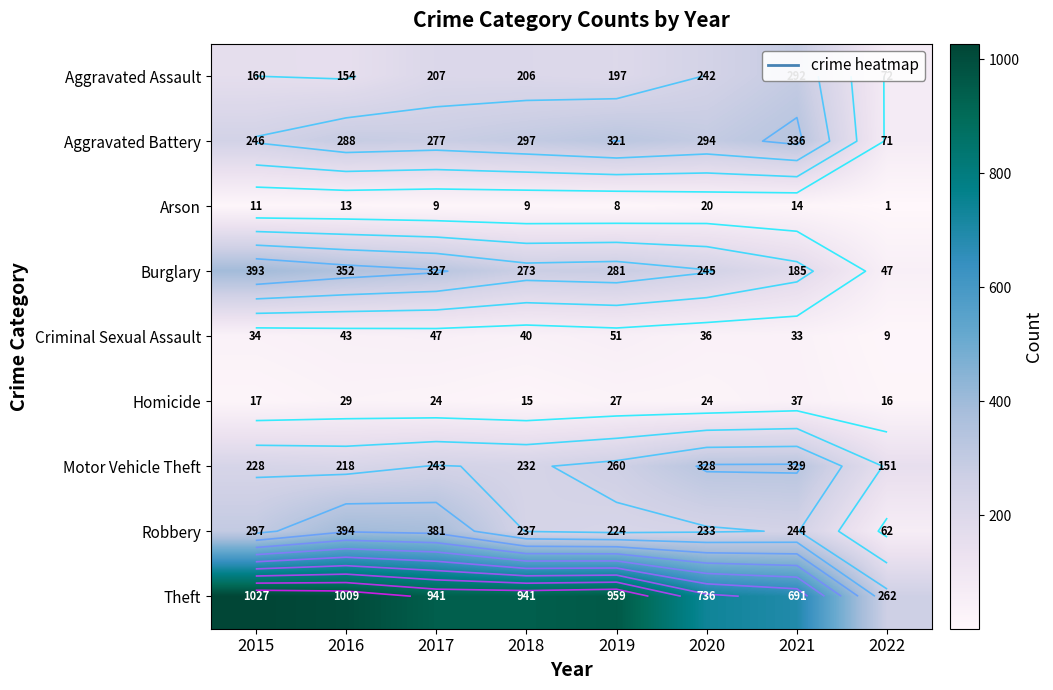

Is the value of Arson at 2019 greater than the value of Theft at 2019?

No